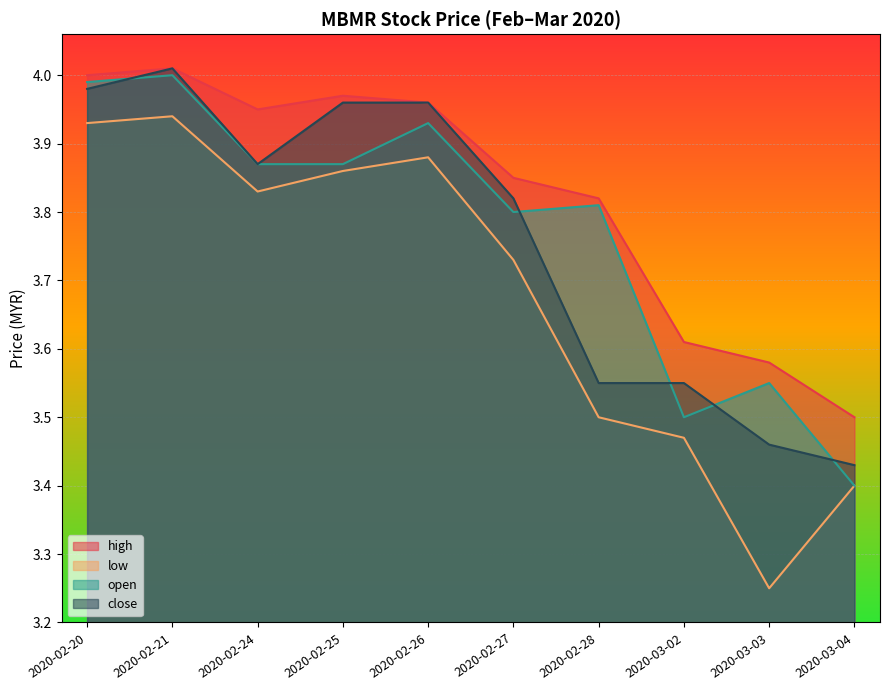

Reading left to right, transcribe all the data shown in this chart.

high: 2020-02-20=4.0	2020-02-21=4.0	2020-02-24=4.0	2020-02-25=4.0	2020-02-26=4.0	2020-02-27=3.9	2020-02-28=3.8	2020-03-02=3.6	2020-03-03=3.6	2020-03-04=3.5
low: 2020-02-20=3.9	2020-02-21=3.9	2020-02-24=3.8	2020-02-25=3.9	2020-02-26=3.9	2020-02-27=3.7	2020-02-28=3.5	2020-03-02=3.5	2020-03-03=3.2	2020-03-04=3.4
open: 2020-02-20=4.0	2020-02-21=4.0	2020-02-24=3.9	2020-02-25=3.9	2020-02-26=3.9	2020-02-27=3.8	2020-02-28=3.8	2020-03-02=3.5	2020-03-03=3.5	2020-03-04=3.4
close: 2020-02-20=4.0	2020-02-21=4.0	2020-02-24=3.9	2020-02-25=4.0	2020-02-26=4.0	2020-02-27=3.8	2020-02-28=3.5	2020-03-02=3.5	2020-03-03=3.5	2020-03-04=3.4